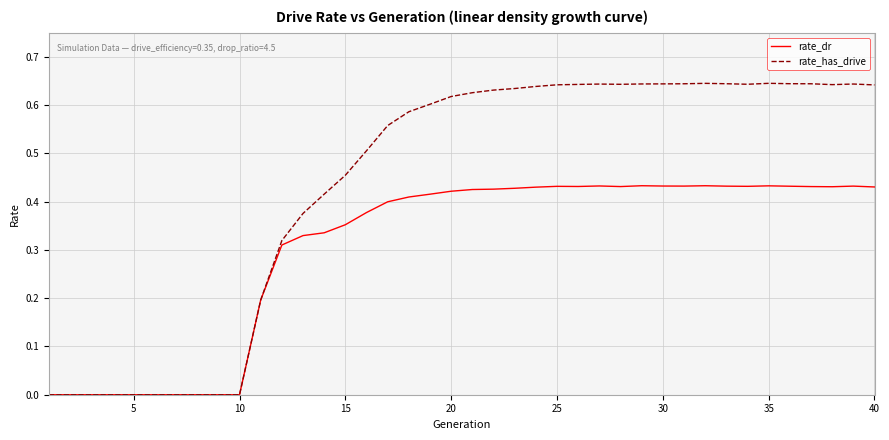

Rank the series by their average value, from highest to lowest.

rate_has_drive, rate_dr